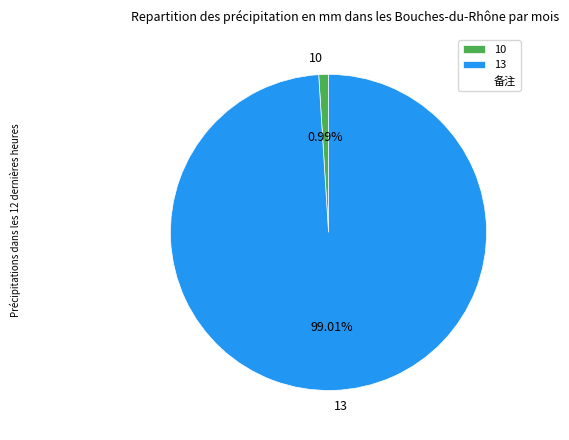

Combined, do 13 and 10 account for over 50%?

Yes